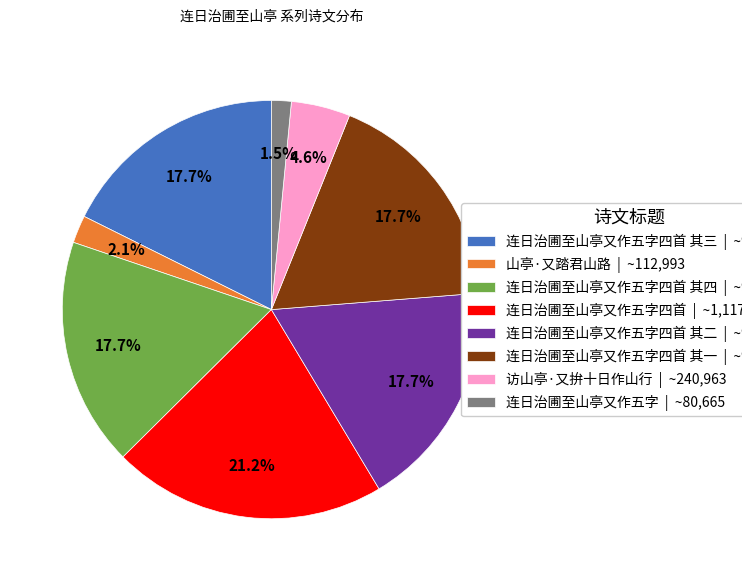

How many slices are in this pie chart?

8